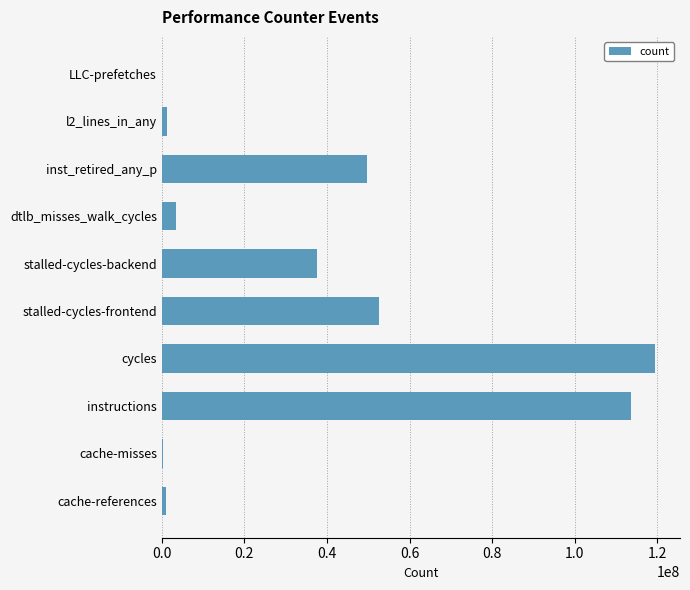

Are the bars horizontal?

Yes